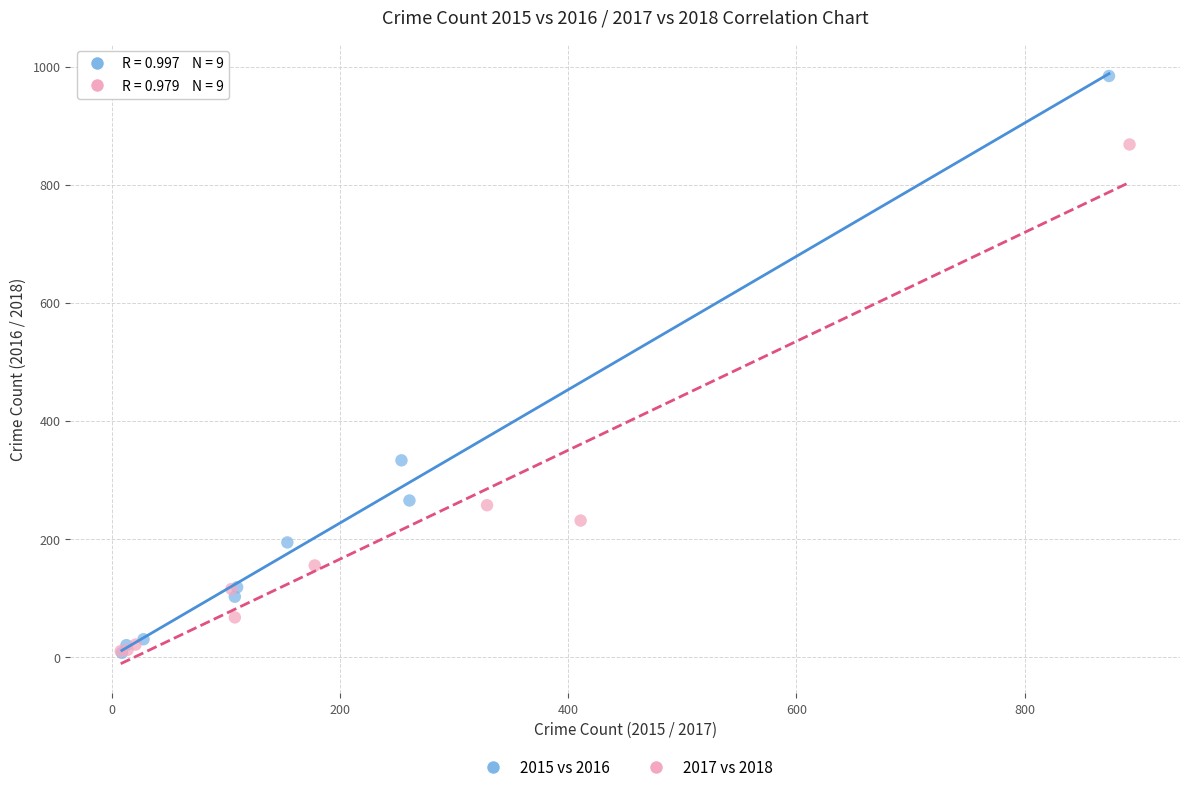

Which series has the largest Y range (max minus min)?

2015 vs 2016